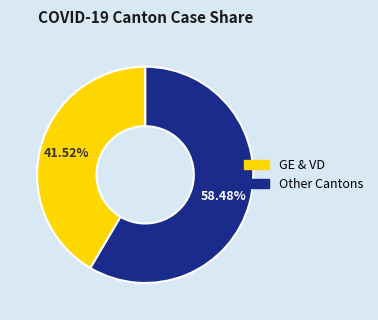

Is there a majority slice in this chart?

Yes